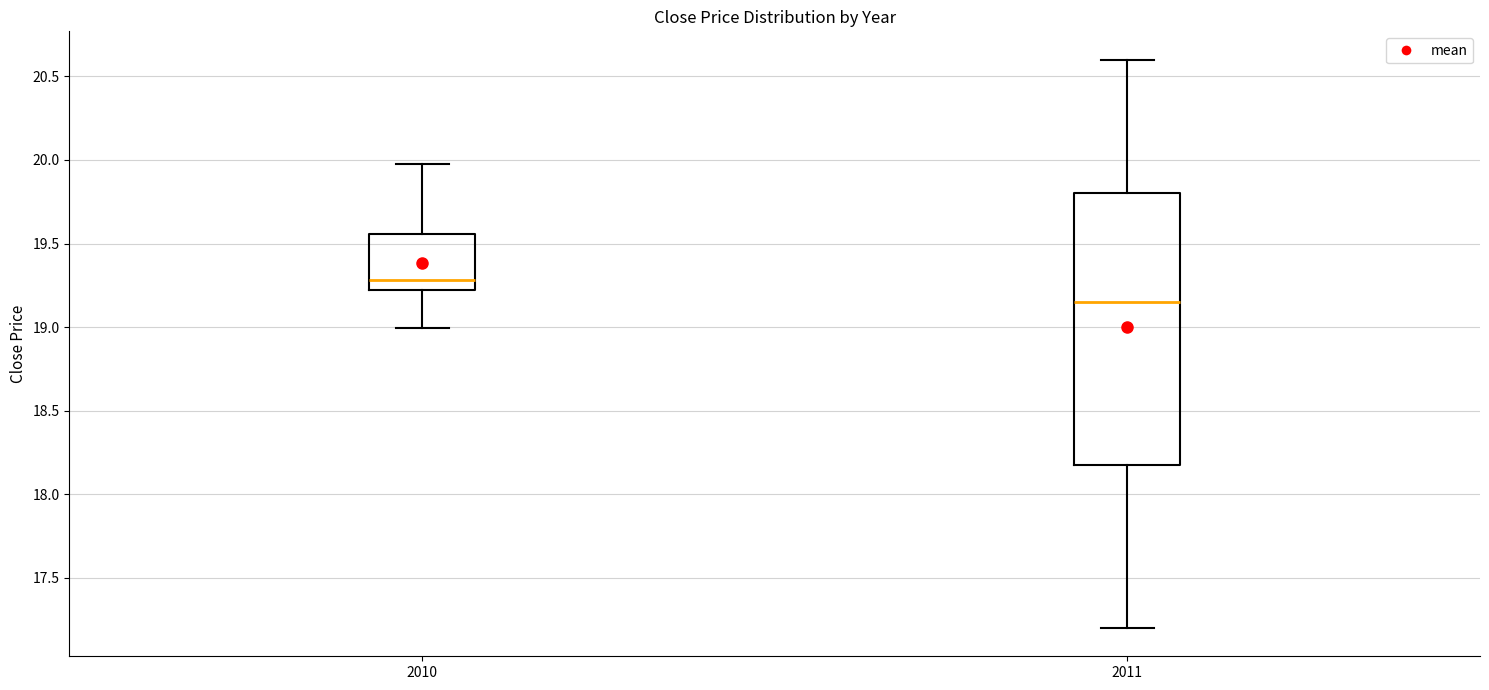

Reading left to right, read every box against the y-axis: the position of its median line, the range the box covers, and the ends of its whiskers. The values are not printed on the chart, so give them approximately, as read against the axis.

2010: median 19.30, box 19.20 to 19.55, whiskers 19.00 to 20.00
2011: median 19.15, box 18.20 to 19.80, whiskers 17.20 to 20.60